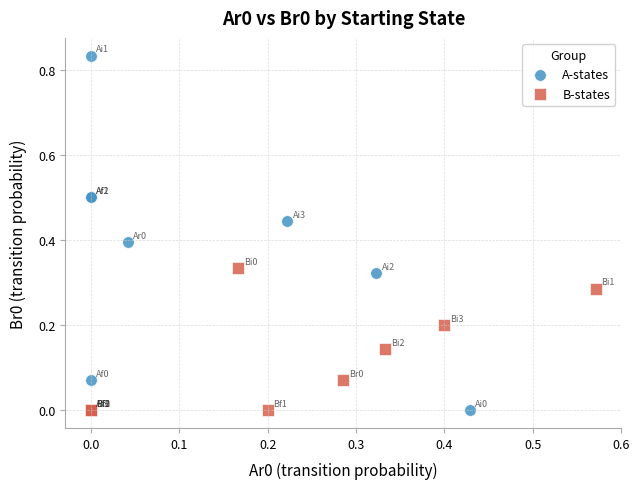

Which series reaches the maximum Y coordinate?

A-states